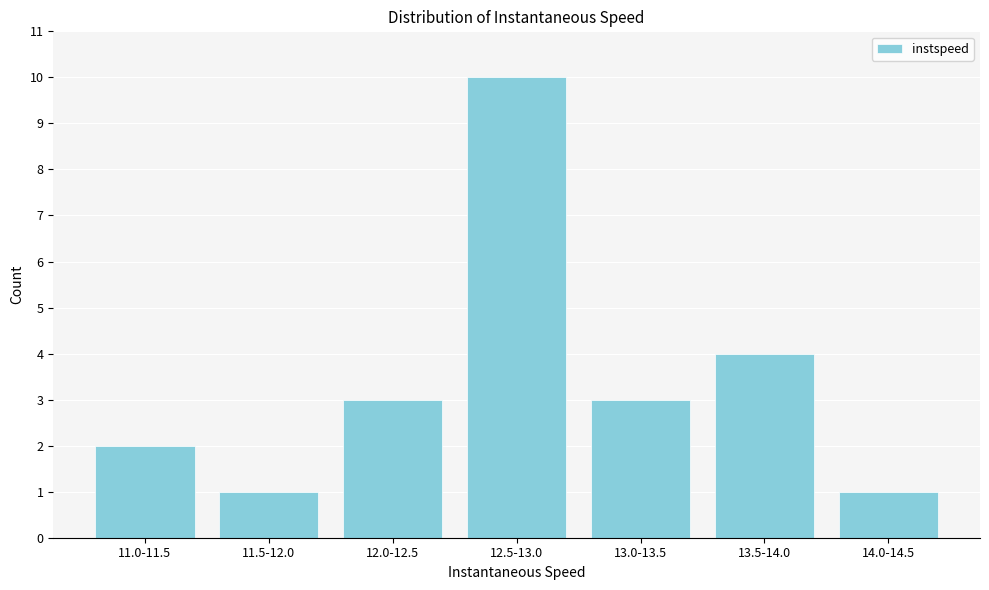

Reading left to right, transcribe all the data shown in this chart.

2	1	3	10	3	4	1